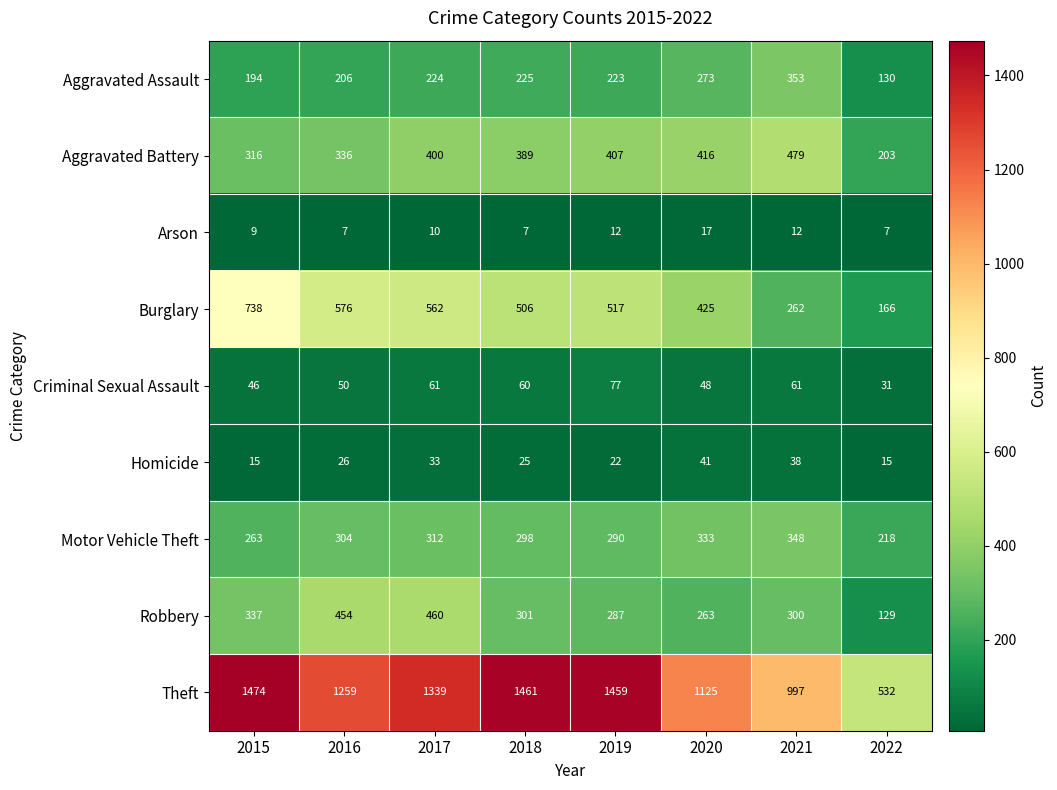

How many distinct data groups are displayed?

9